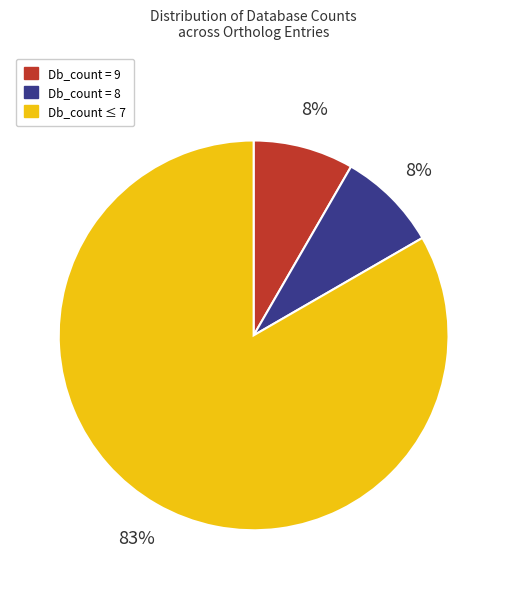

To the nearest percent, what is the average slice percentage?

33%